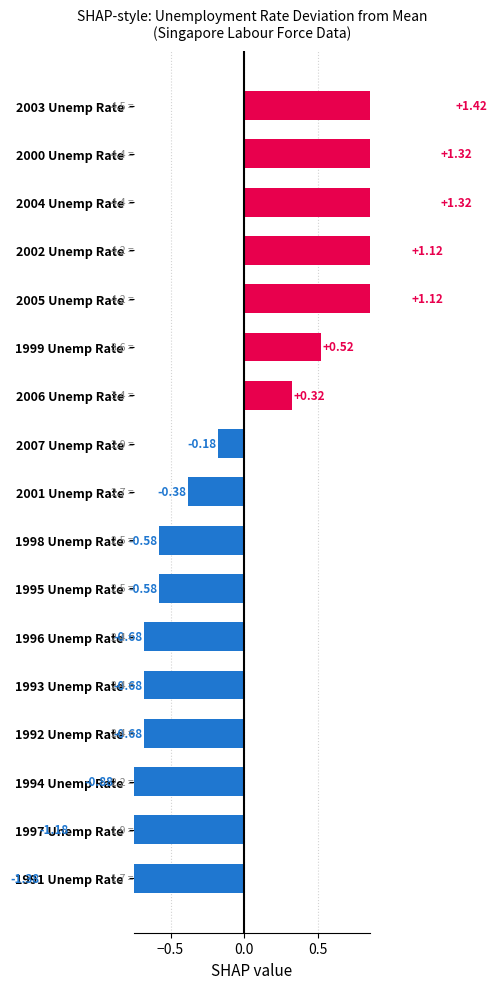

Are the bars grouped side by side (vs. stacked)?

No